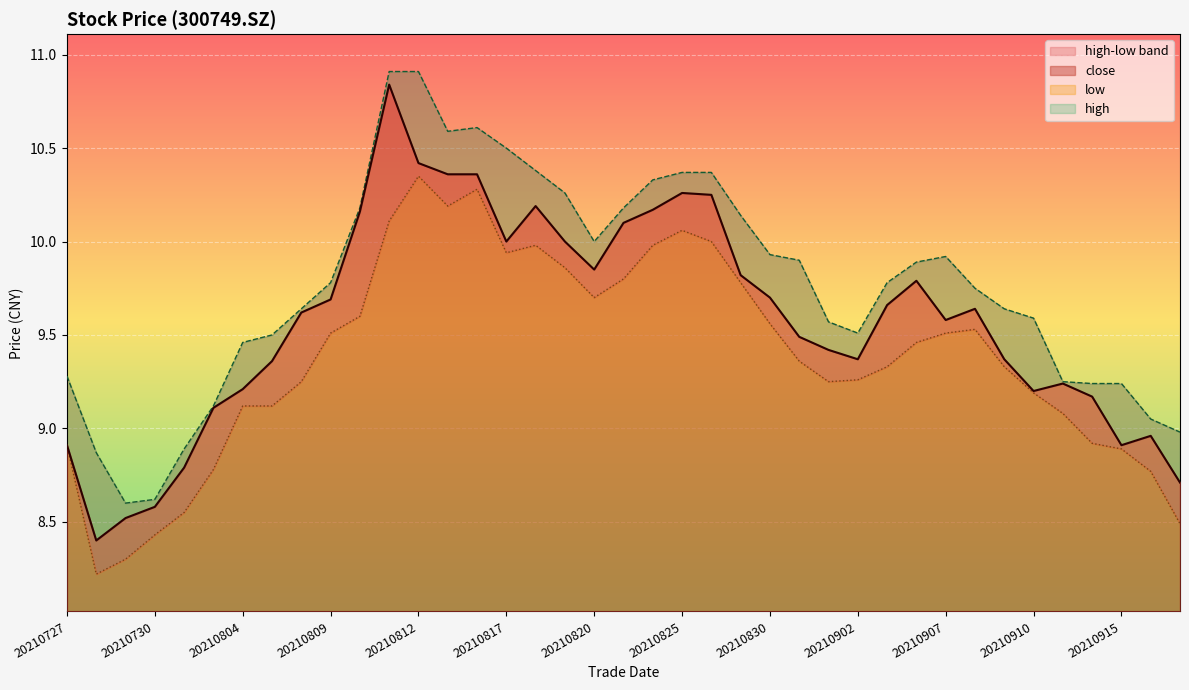

What is the difference between the low values at 20210802 and 20210913?

0.5